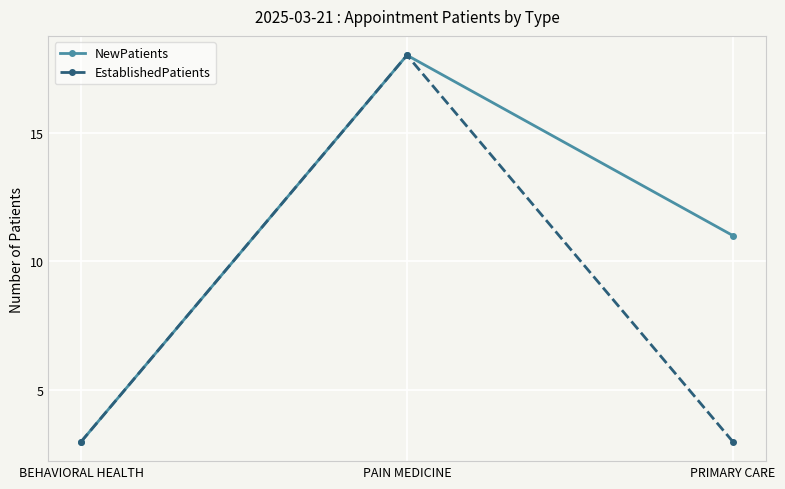

Between PAIN MEDICINE and PRIMARY CARE, which series saw the biggest shift?

EstablishedPatients